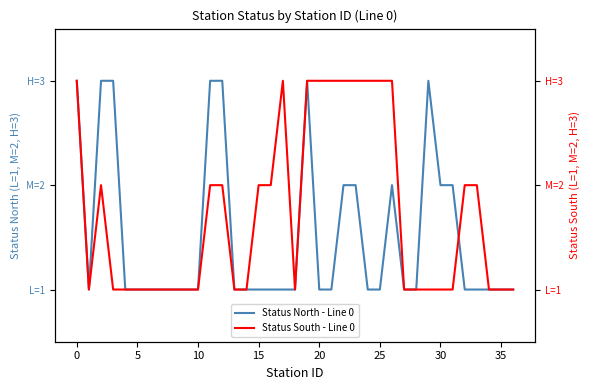

In Status North - Line 0, how many points are higher than both neighbors (excluding endpoints)?

3